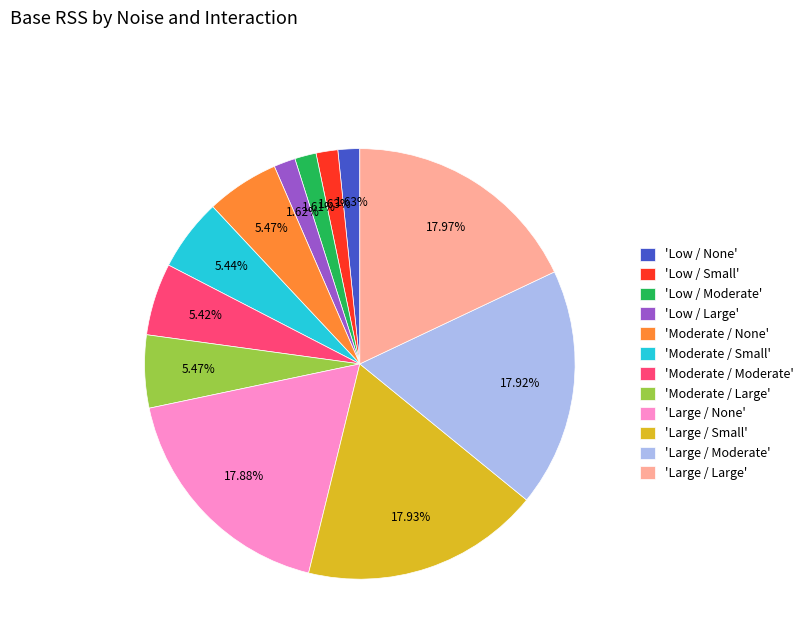

To the nearest percent, what is the average slice percentage?

8%